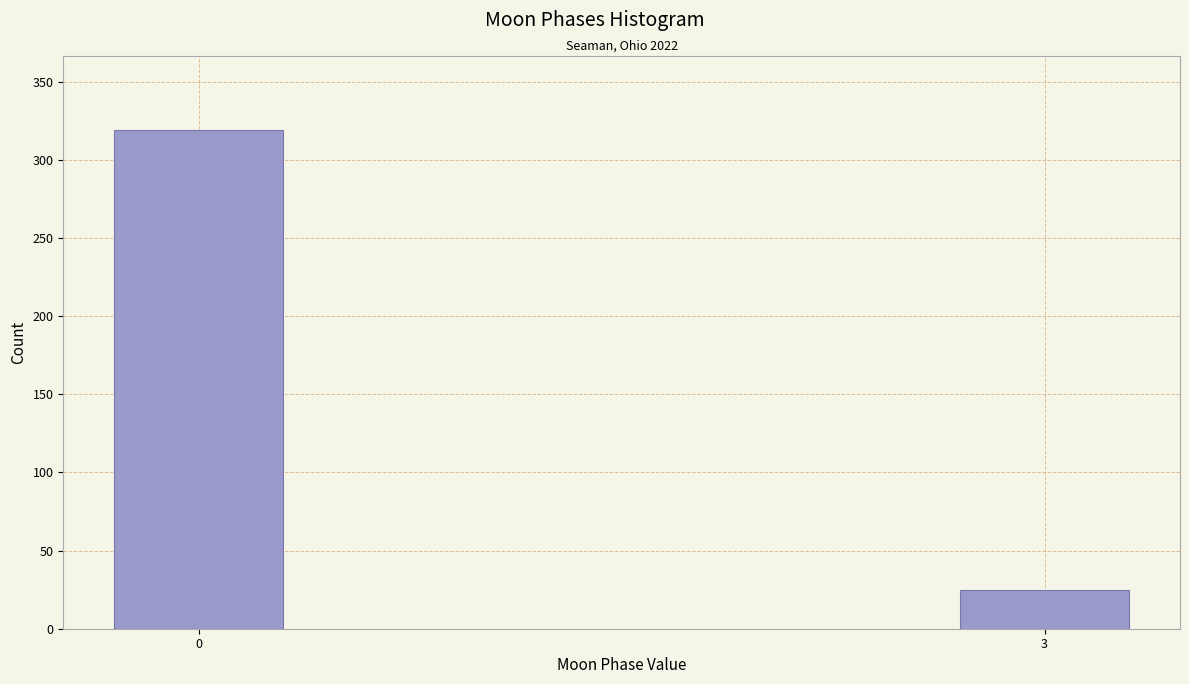

Reading left to right, transcribe all the data shown in this chart.

0=319	3=25